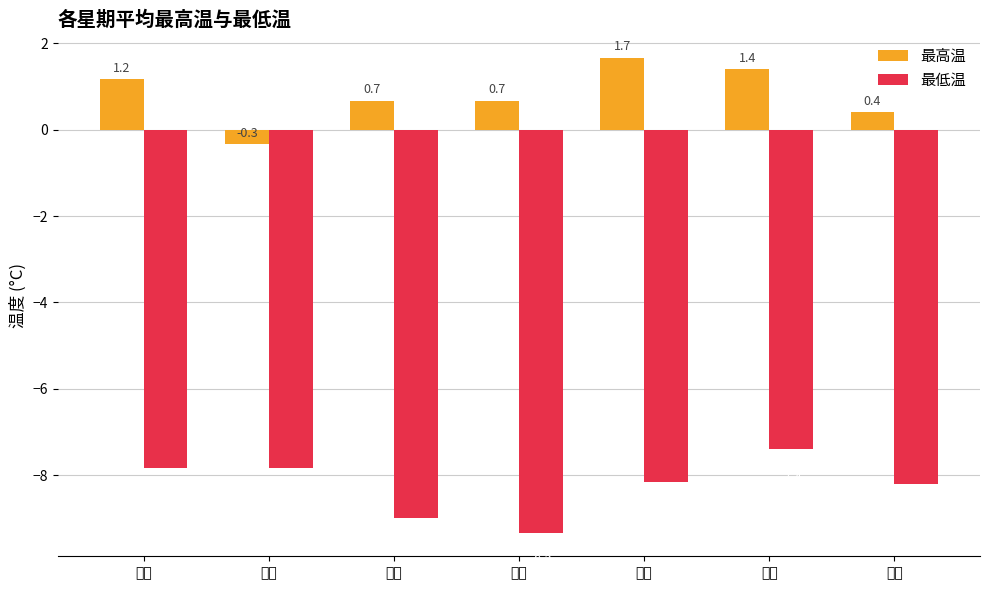

What is the difference between the maximum and minimum values in the 最高温 series?

2.0